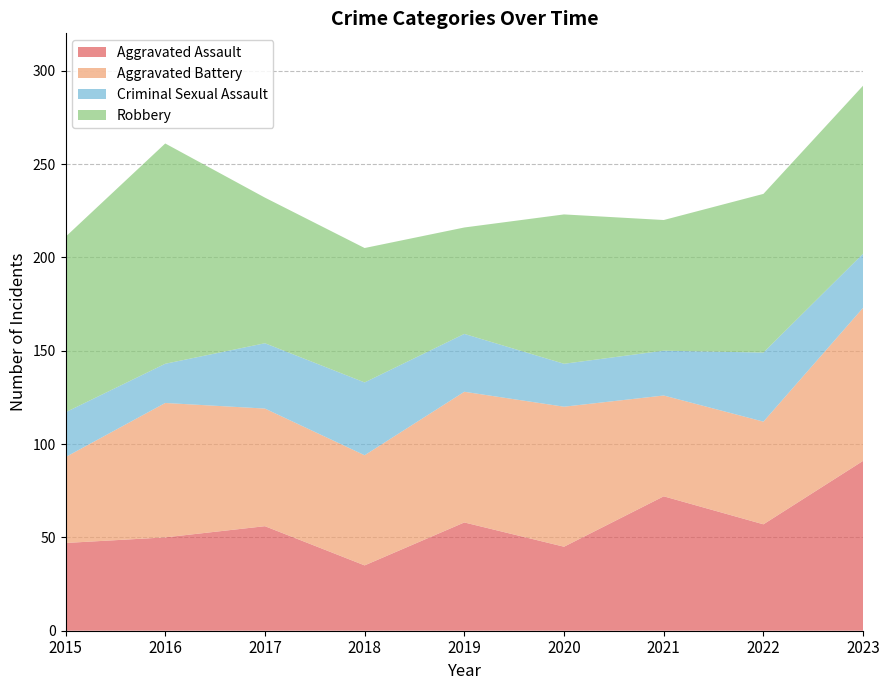

Reading left to right, what are all the values shown in this chart?

Aggravated Assault: 47	50	56	35	58	45	72	57	91
Aggravated Battery: 46	72	63	59	70	75	54	55	82
Criminal Sexual Assault: 24	21	35	39	31	23	24	37	29
Robbery: 94	118	78	72	57	80	70	85	90